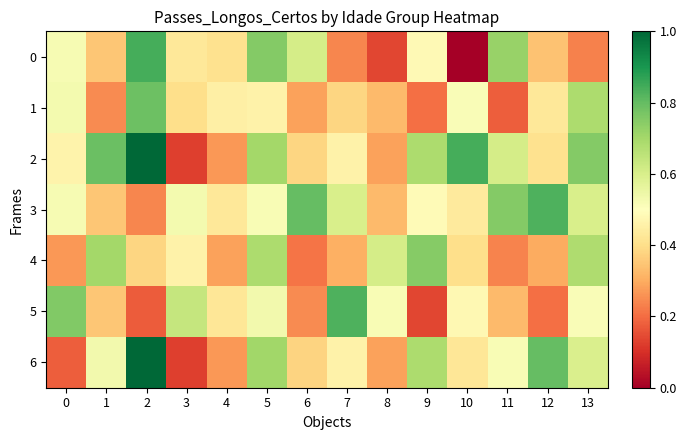

What is the total value across all series at 12?

3.3